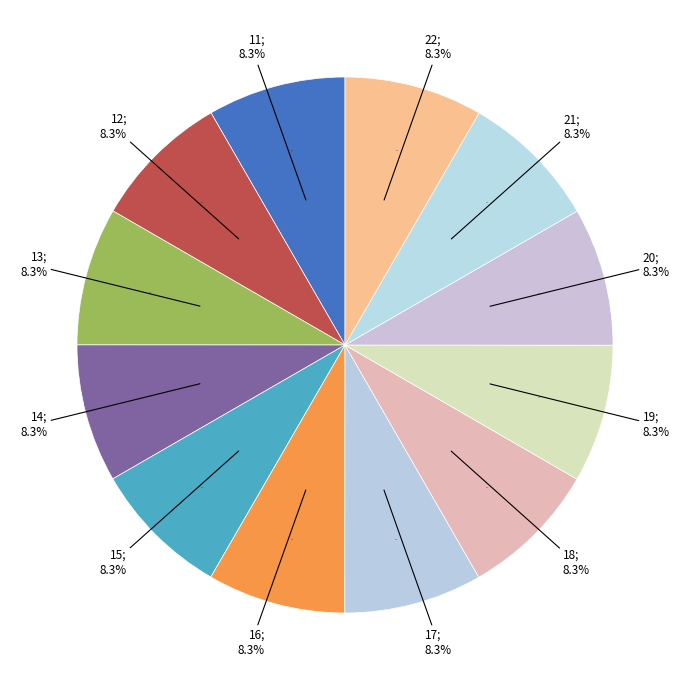

Approximately how many times larger is the value at 13 compared to 16?

1.0